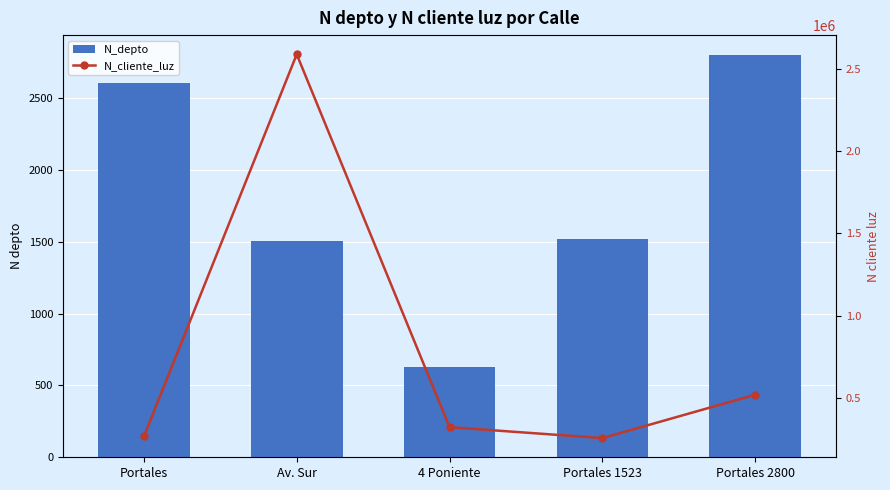

Is the value of N_depto at Portales 2800 greater than the value of N_cliente_luz at 4 Poniente?

No